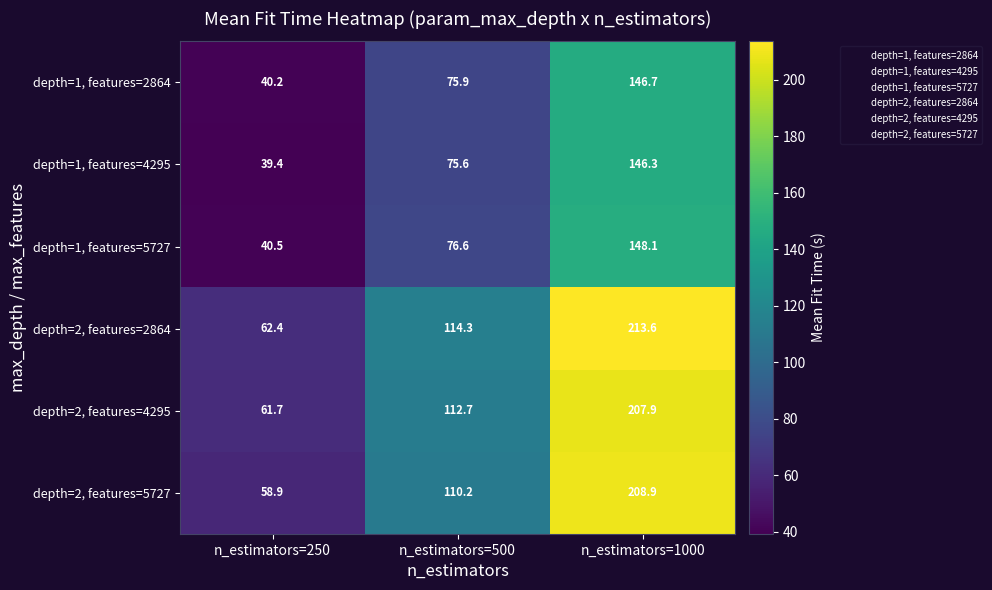

At which category is the sum across all series the highest?

n_estimators=1000